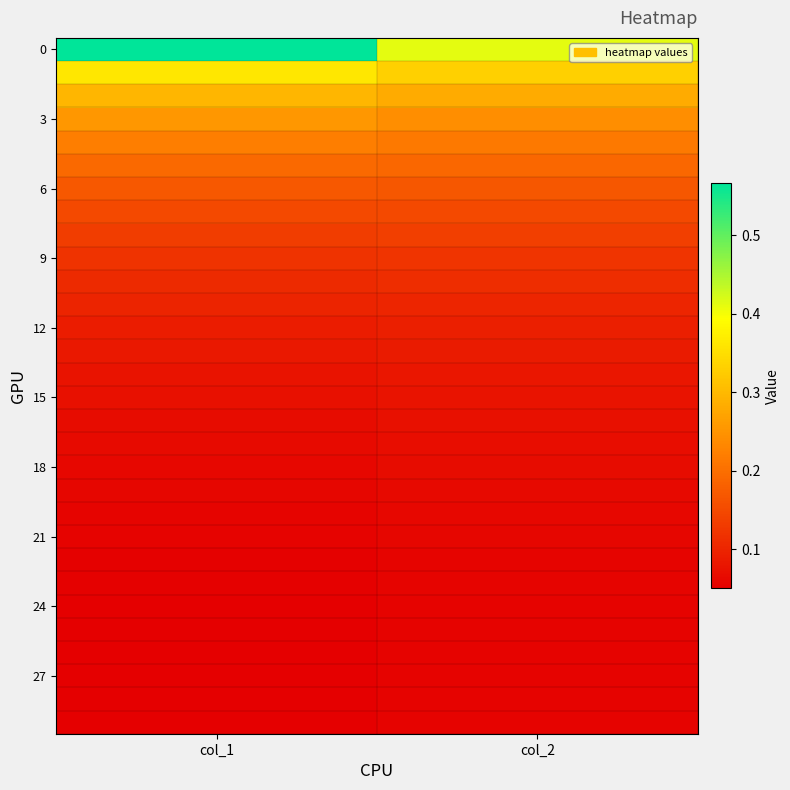

How many data points does each series have?

2